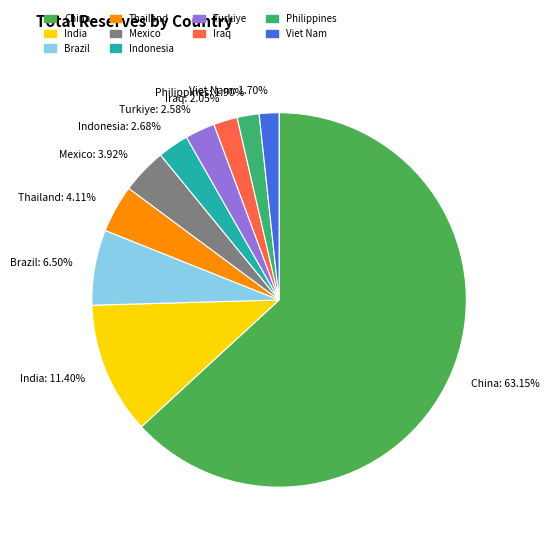

Do Mexico and Brazil together represent more than half of the pie?

No